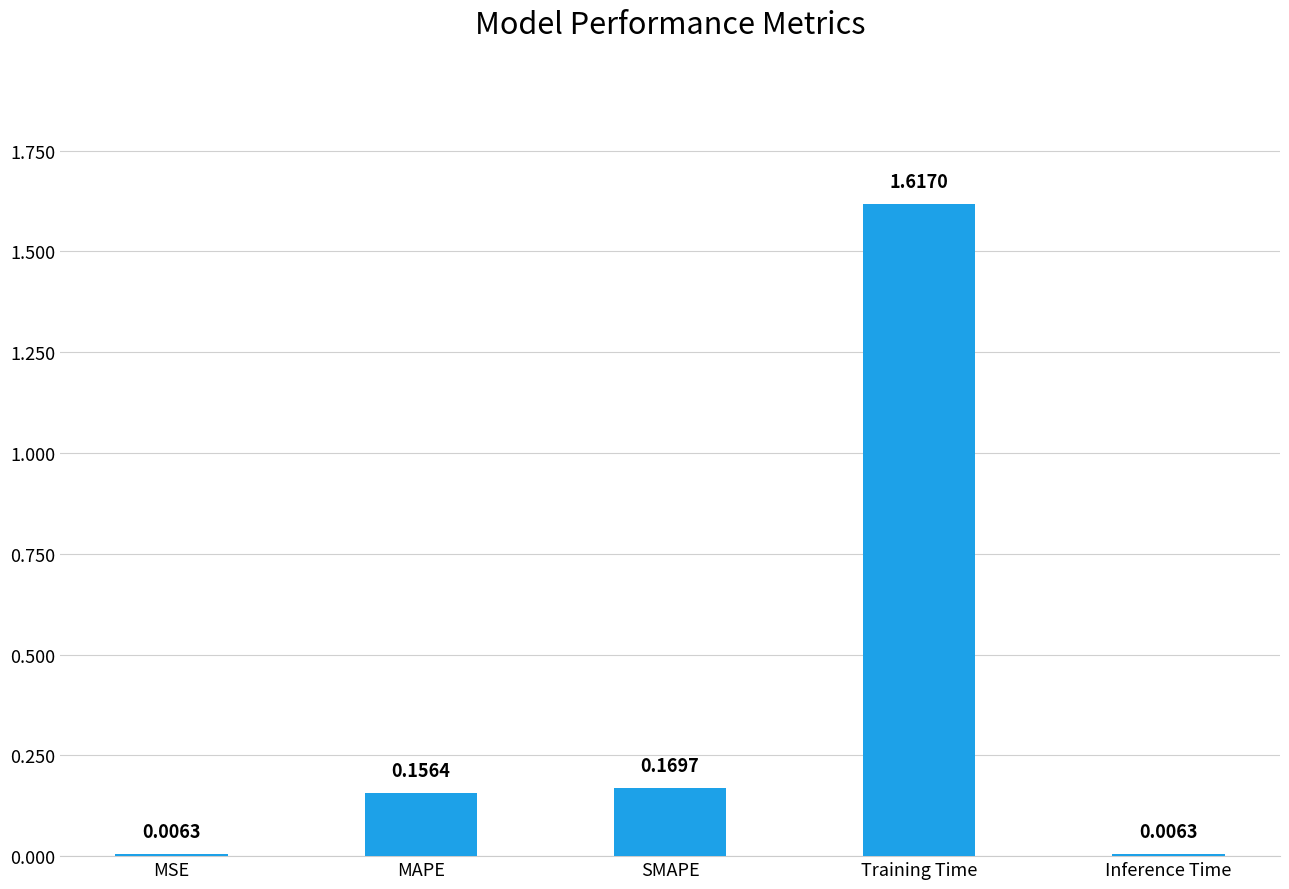

How many bars are there in total?

5